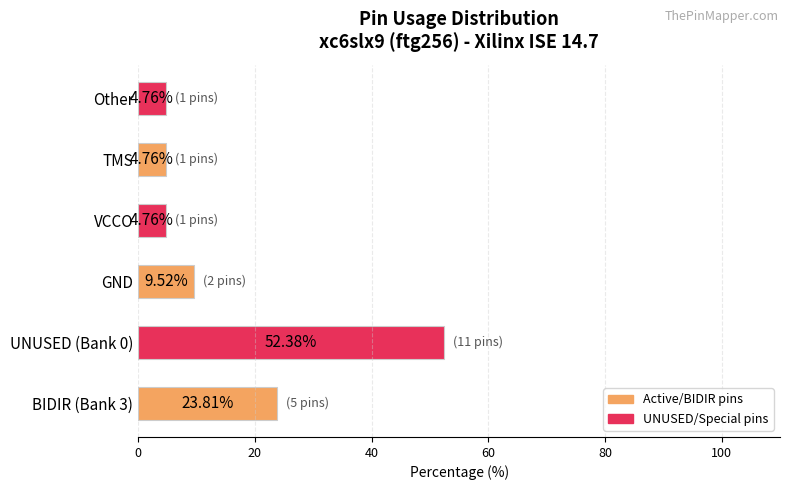

Approximately how many times larger is the value at TMS compared to GND?

0.5